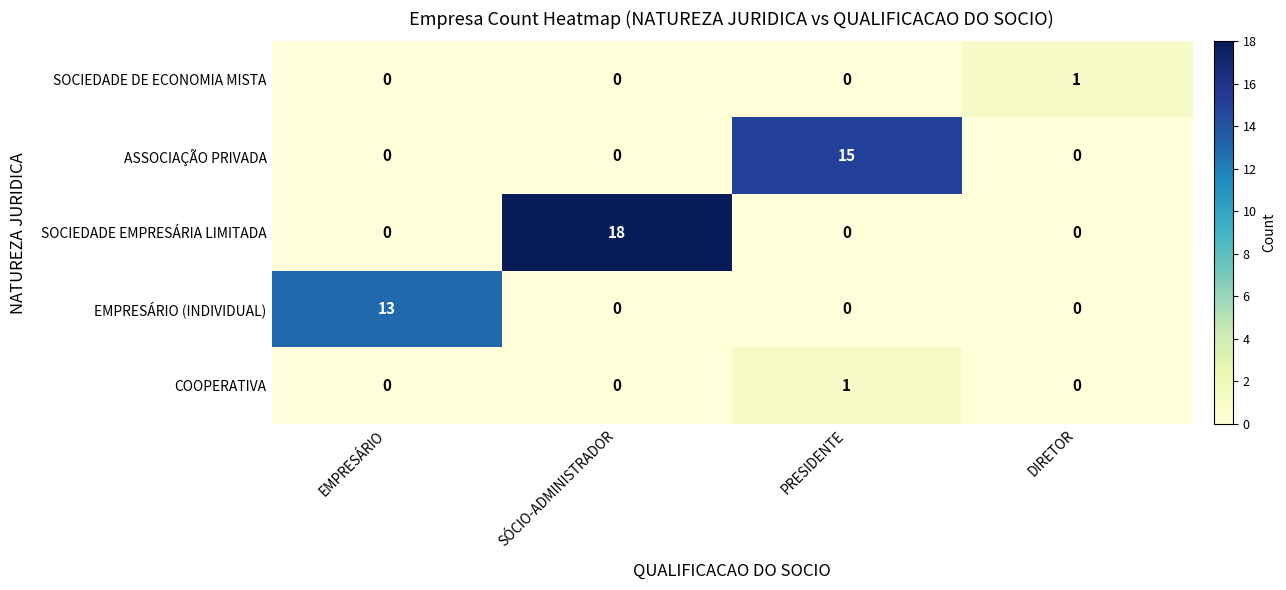

True or false: SOCIEDADE DE ECONOMIA MISTA has a value of 0 at PRESIDENTE.

True